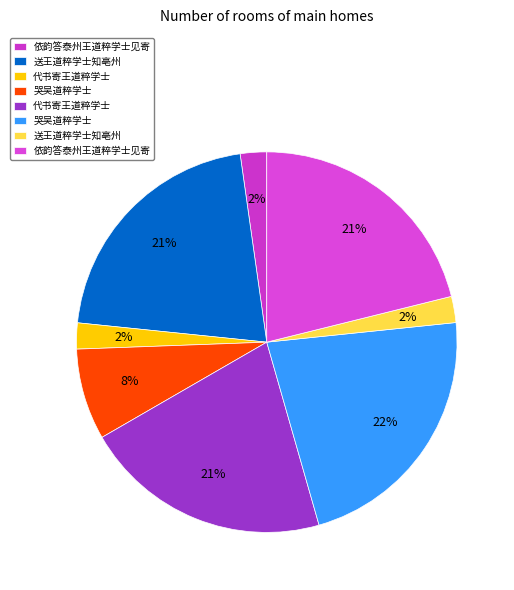

Which category has the smallest portion of the pie?

代书寄王道粹学士